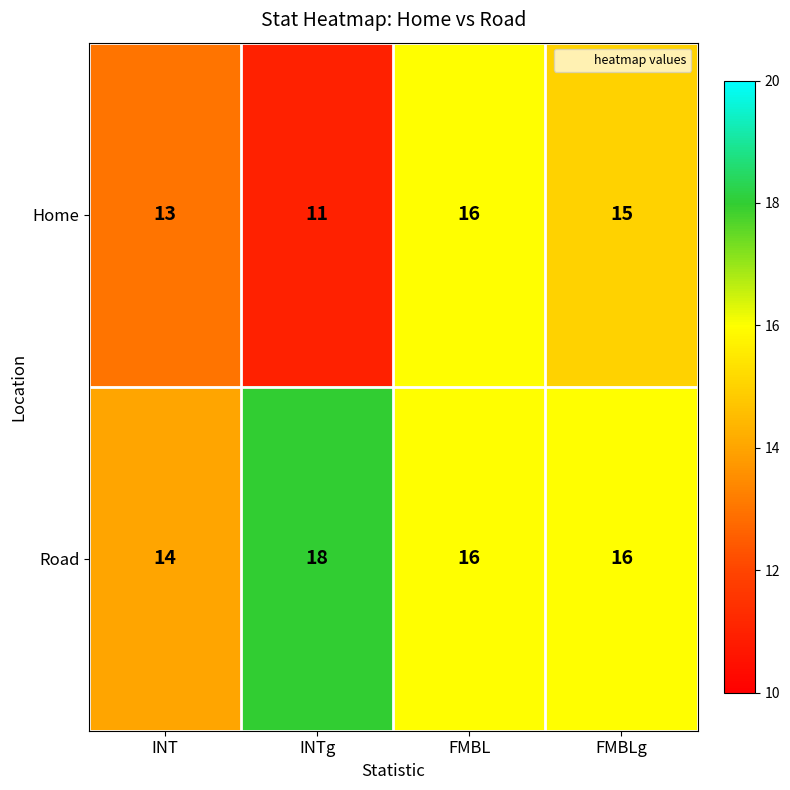

Is it true that Road equals 18 at INTg?

True